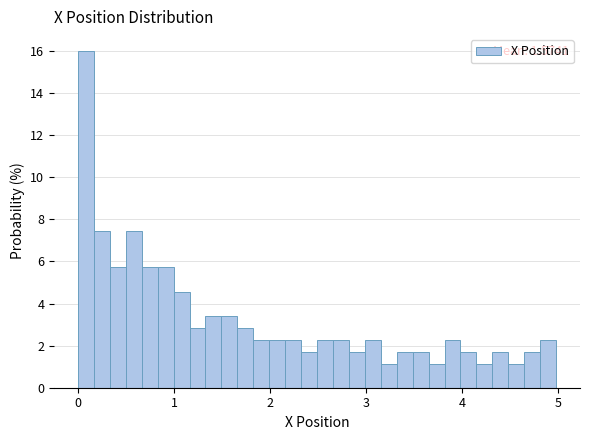

Read against the x-axis, roughly where is the centre of the tallest bar?

0.1